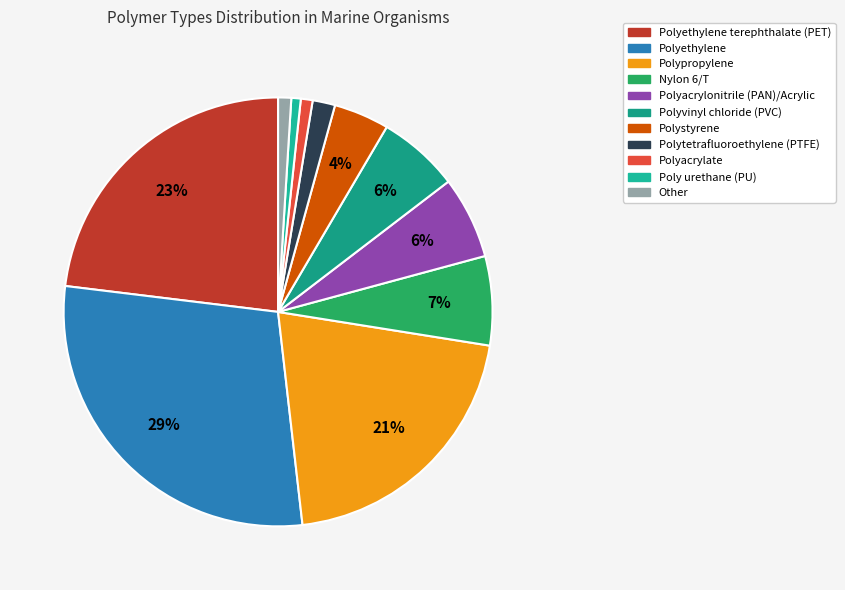

Is there a majority slice in this chart?

No